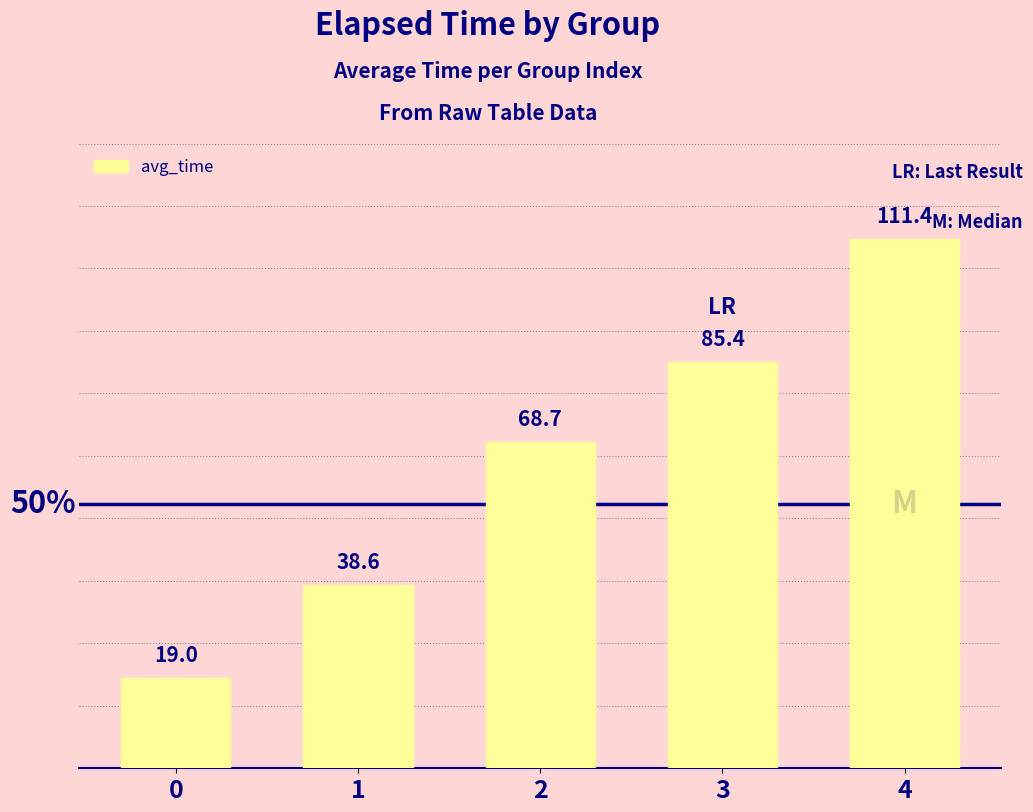

What is the value of the 1st bar from the left?

19.0